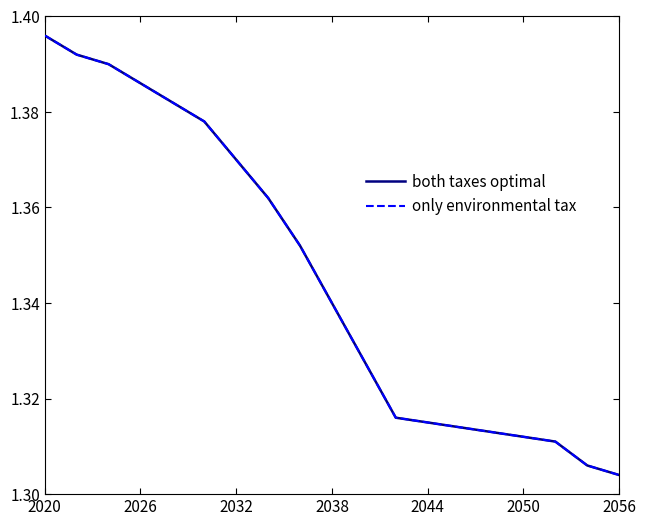

What is the difference between the maximum and minimum values in the both taxes optimal series?

0.1